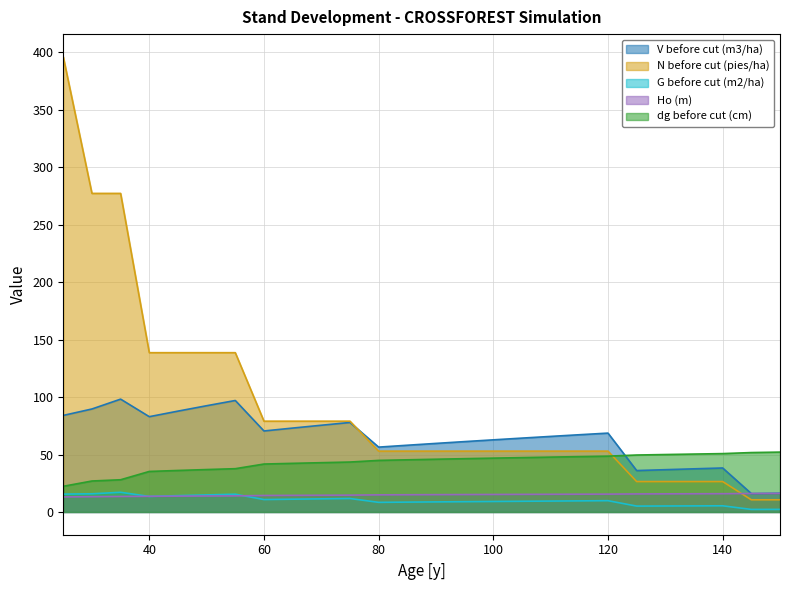

Rank the series by their maximum value, from highest to lowest.

N before cut (pies/ha), V before cut (m3/ha), dg before cut (cm), G before cut (m2/ha), Ho (m)